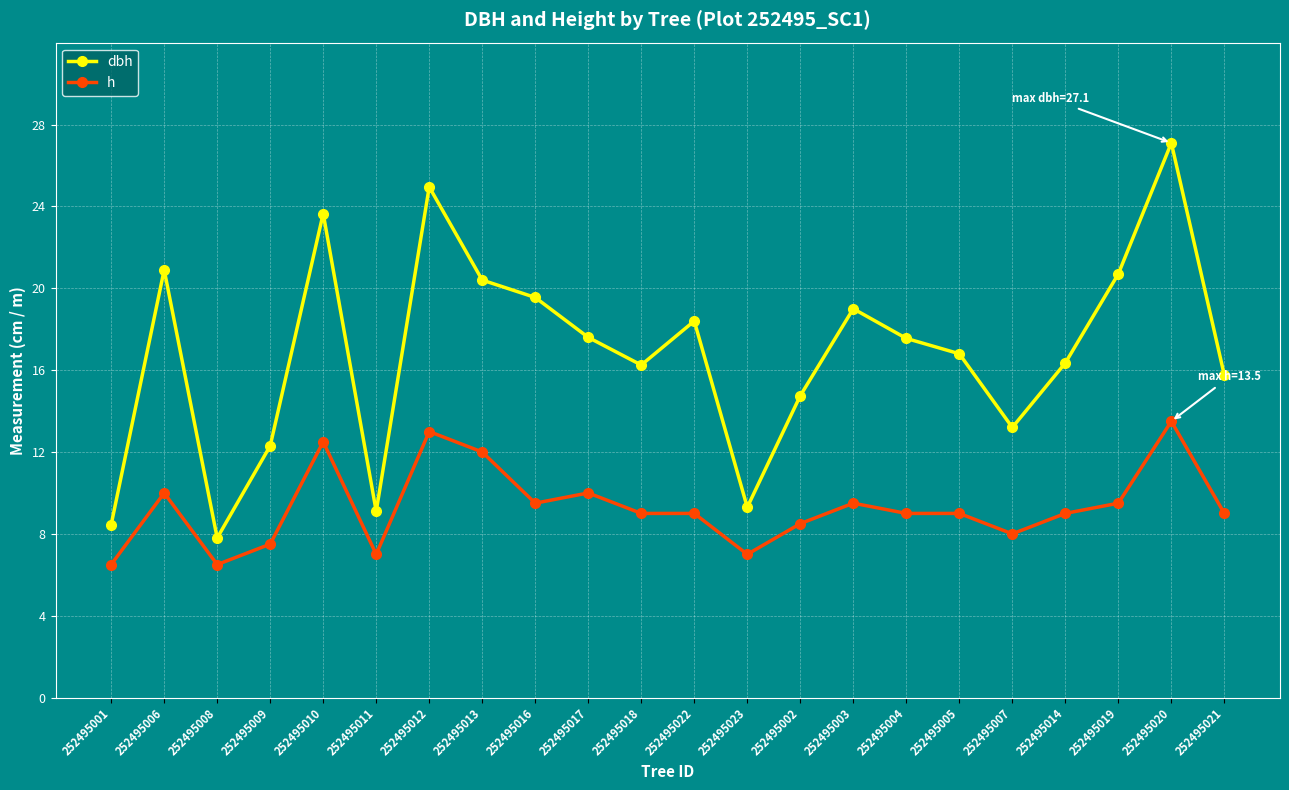

True or false: h and dbh cross at least once.

False